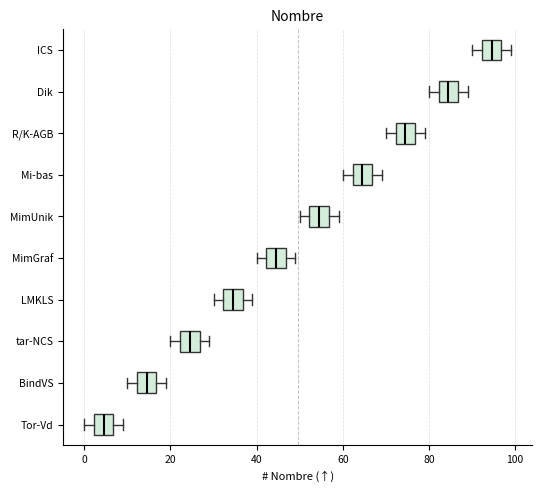

Which box's median line is the furthest to the right?

ICS